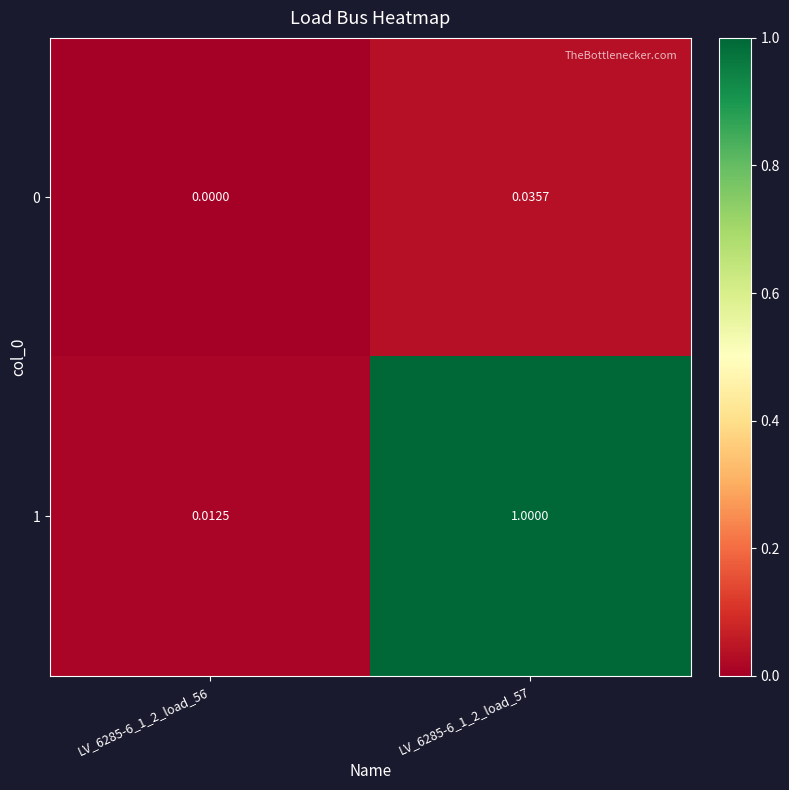

Is the value of 1 at LV_6285-6_1_2_load_57 greater than the value of 0 at LV_6285-6_1_2_load_57?

Yes